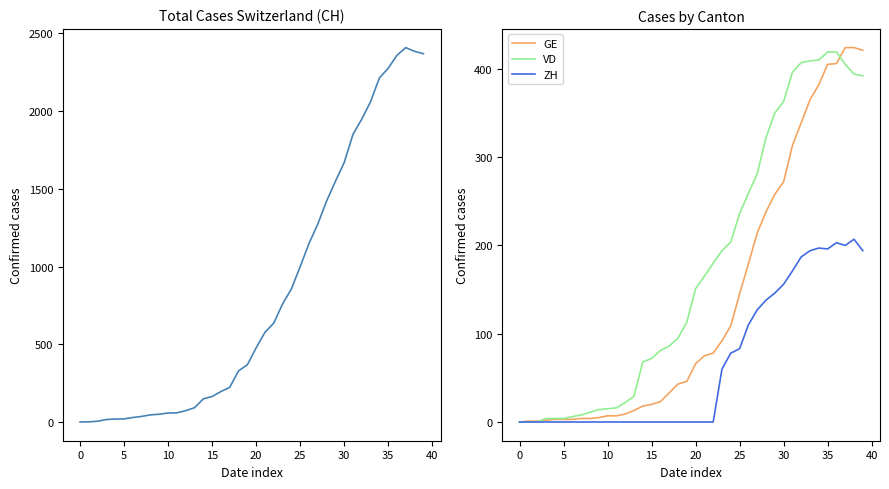

The GE series shows 93 at 20. True or false?

False